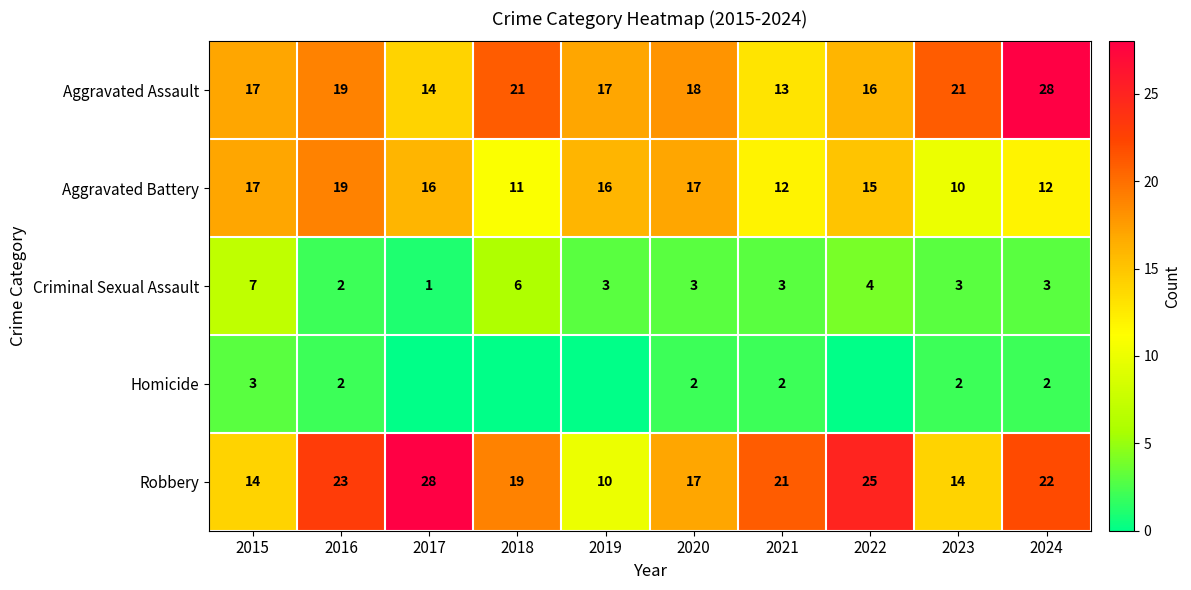

Between 2015 and 2020, which series saw the biggest shift?

Criminal Sexual Assault